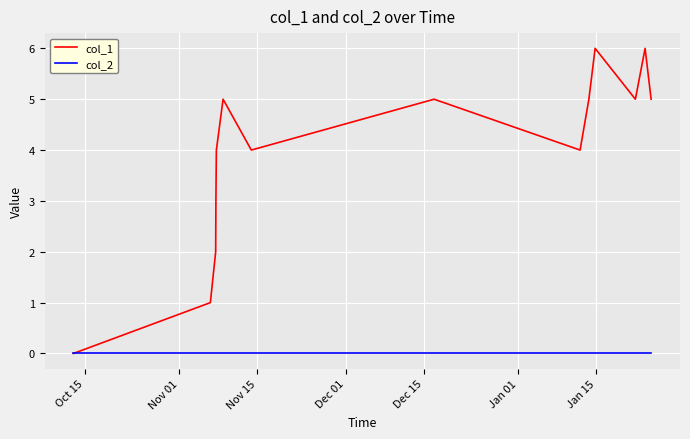

Rank the series by their maximum value, from highest to lowest.

col_1, col_2